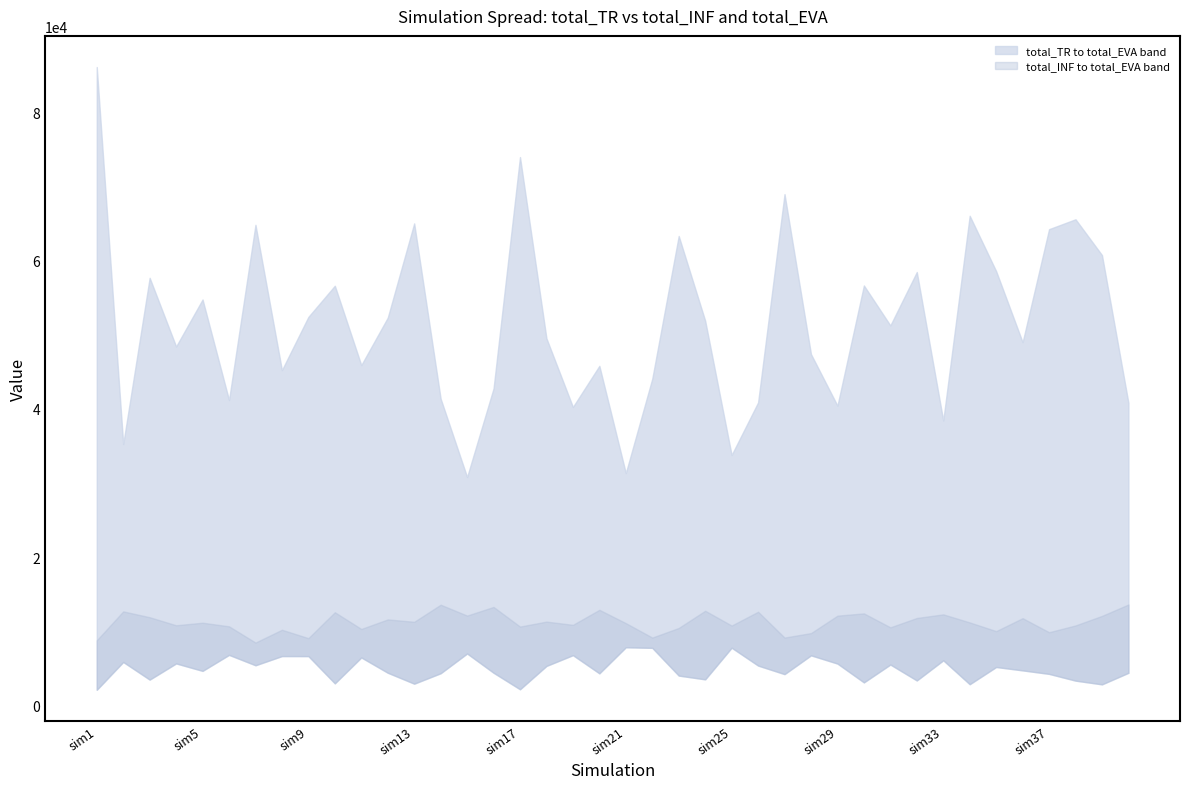

True or false: total_EVA and total_TR intersect in this chart.

False